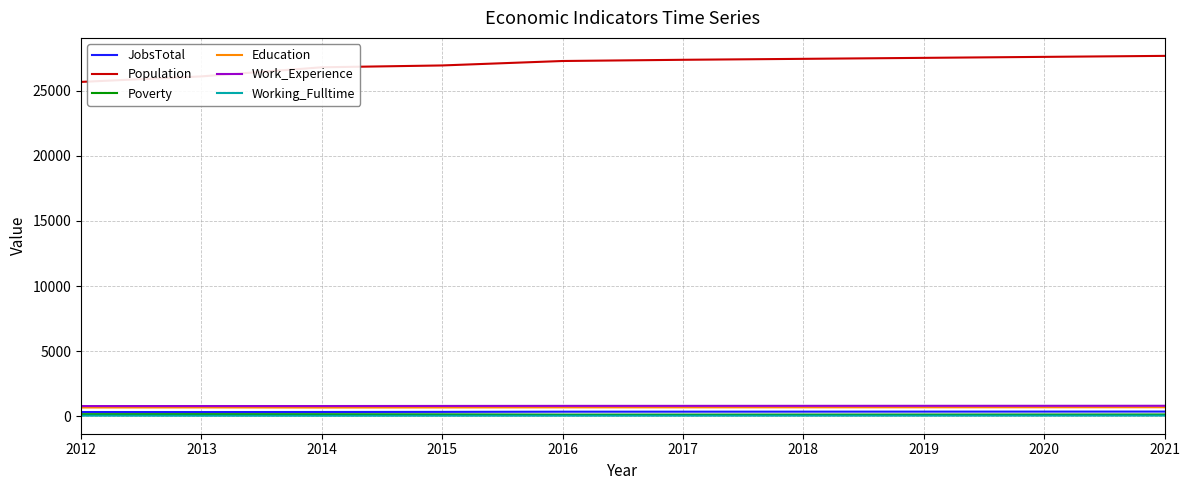

Which series has the widest spread of values?

Population